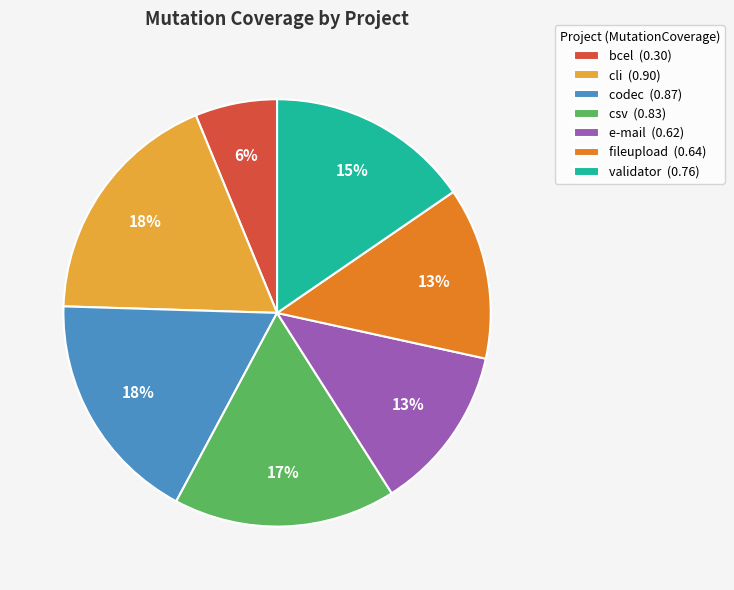

How many slices are in this pie chart?

7